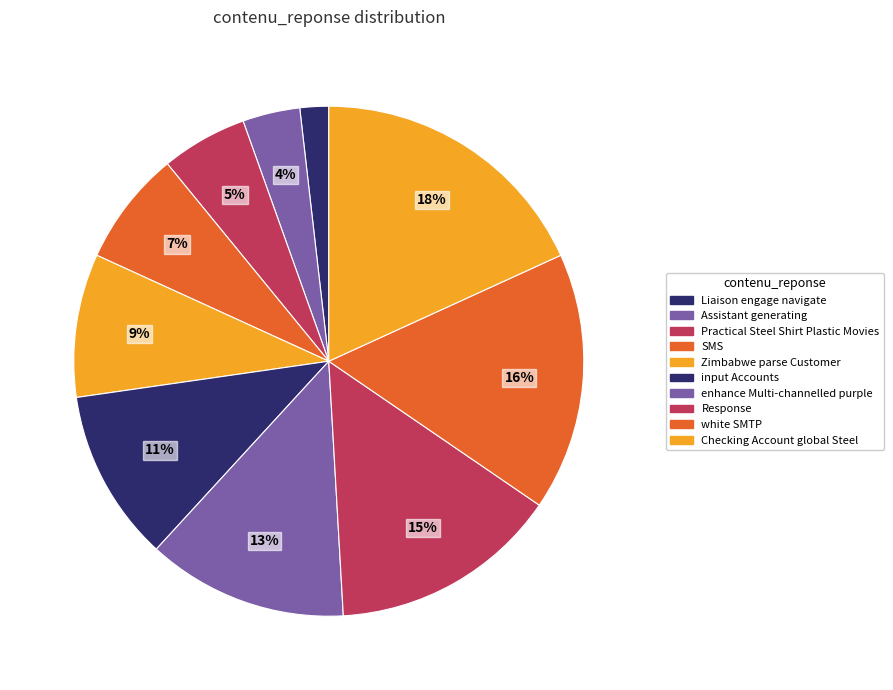

Combined, what portion of the pie is Checking Account global Steel and Liaison engage navigate?

20.0%